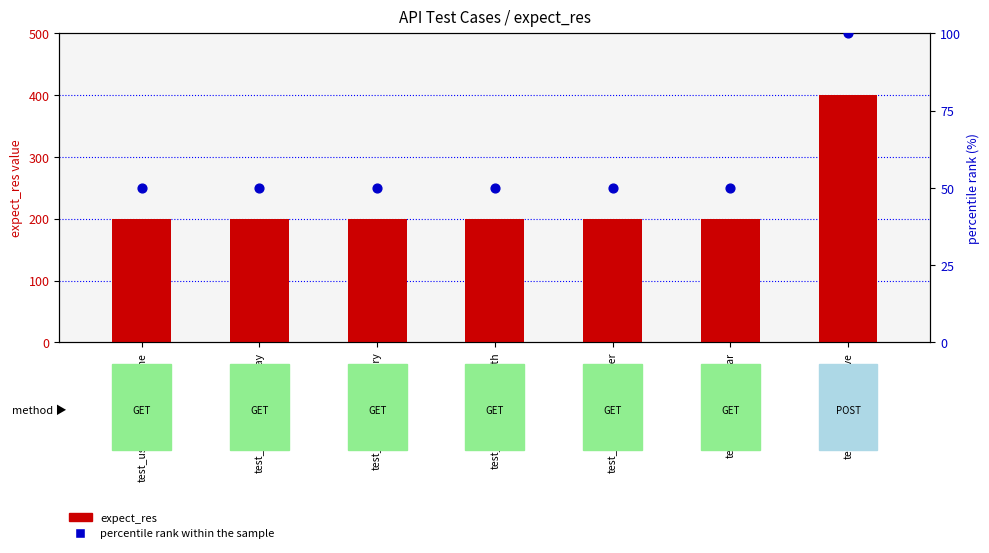

What is the total value across all series at test_user_letter_someone?

250